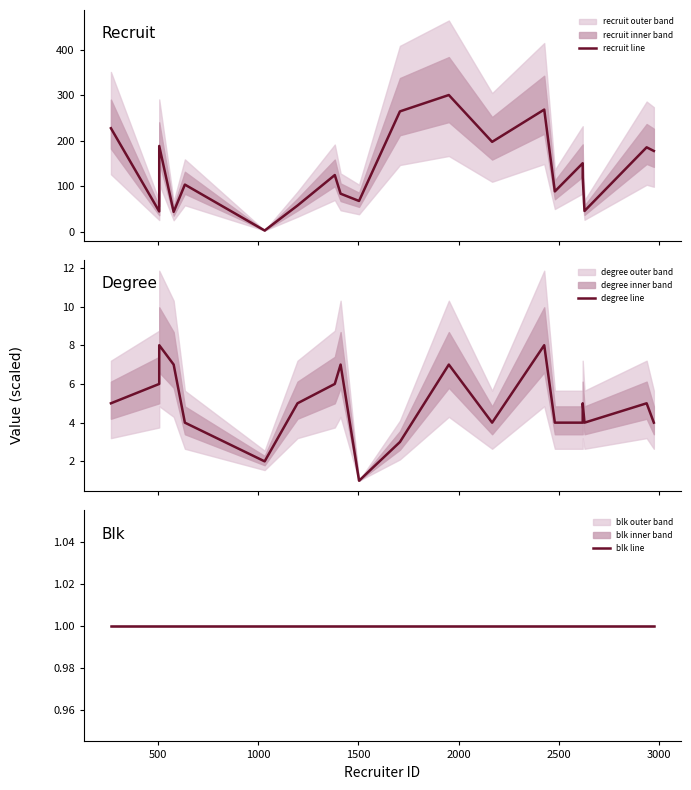

What is the lowest value of the blk line series?

1